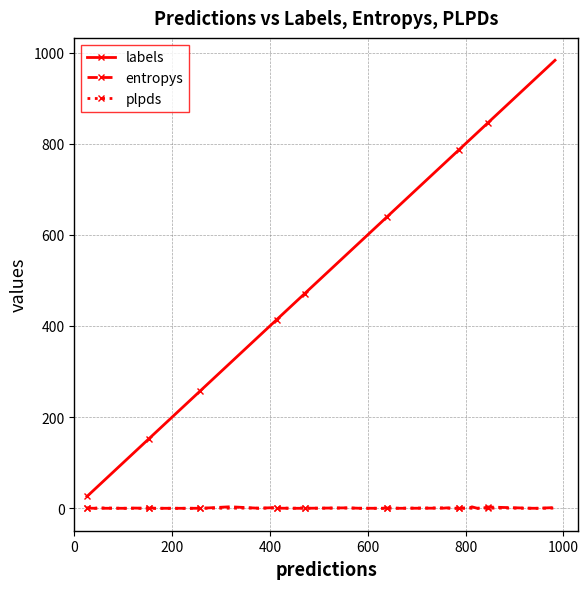

How many data points does each series have?

40